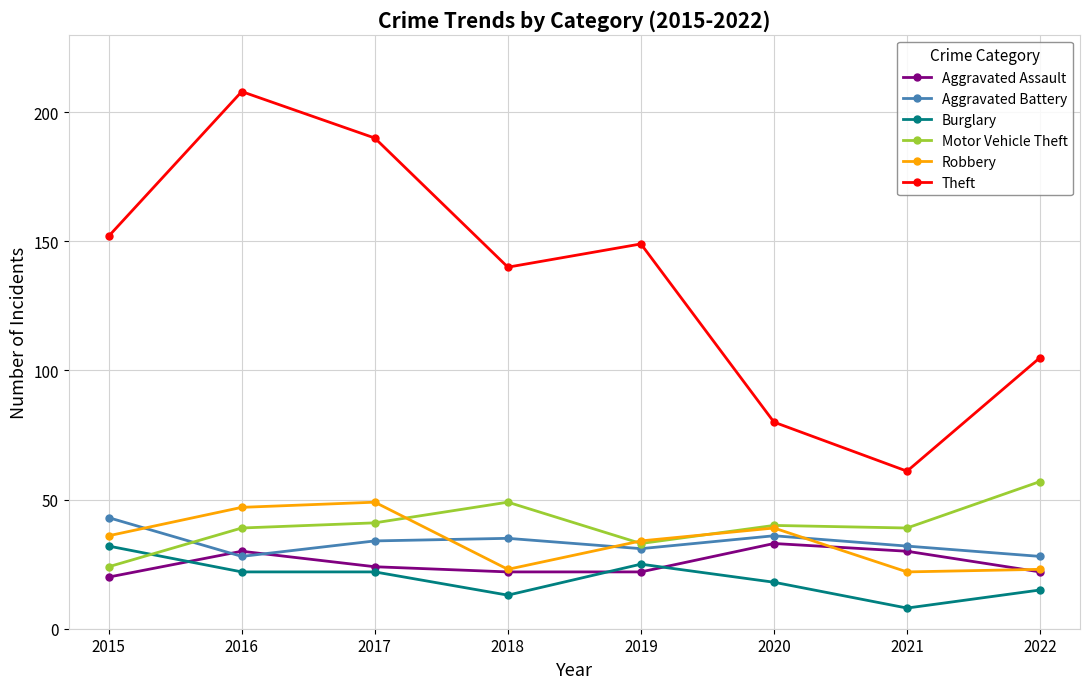

True or false: Theft and Aggravated Assault intersect in this chart.

False